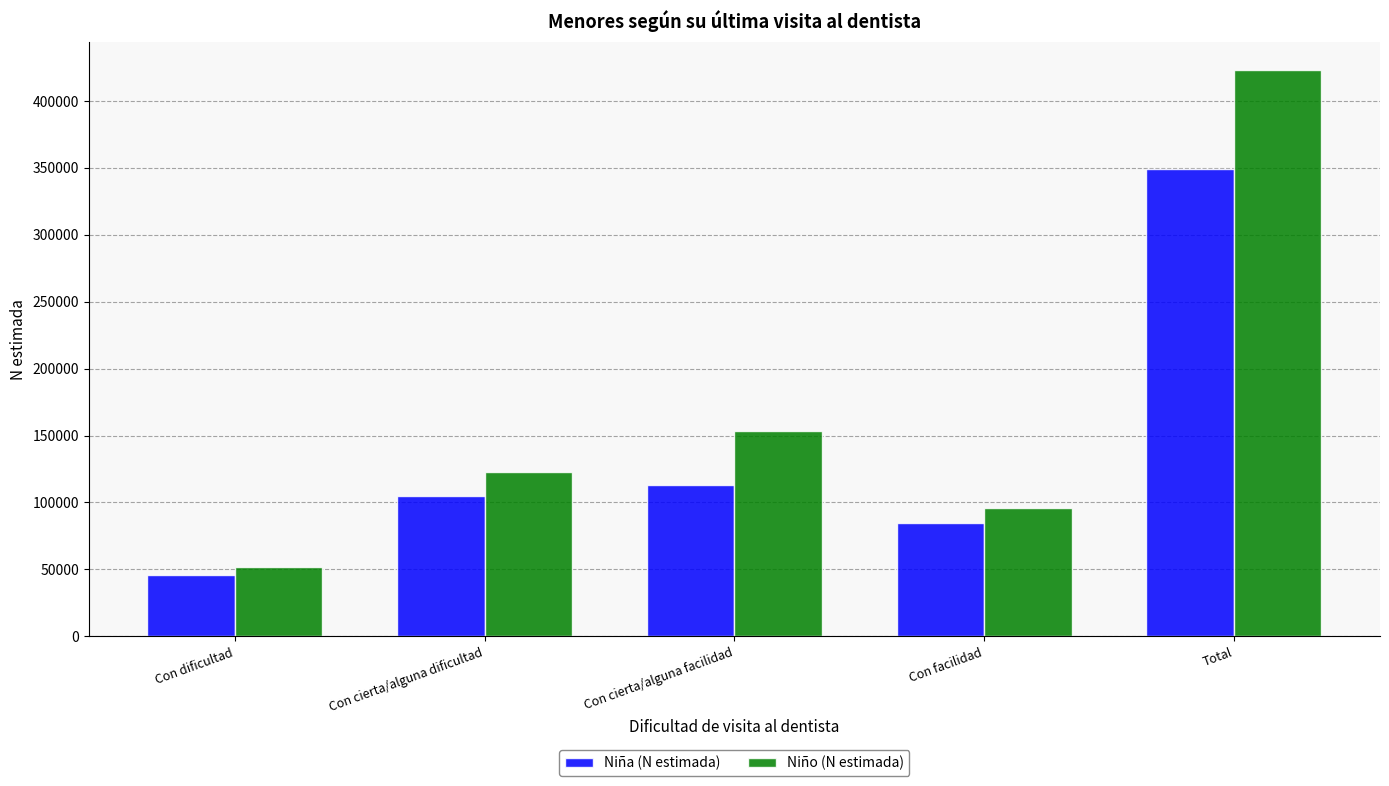

How many values in the Niña (N estimada) series are below 104770?

2